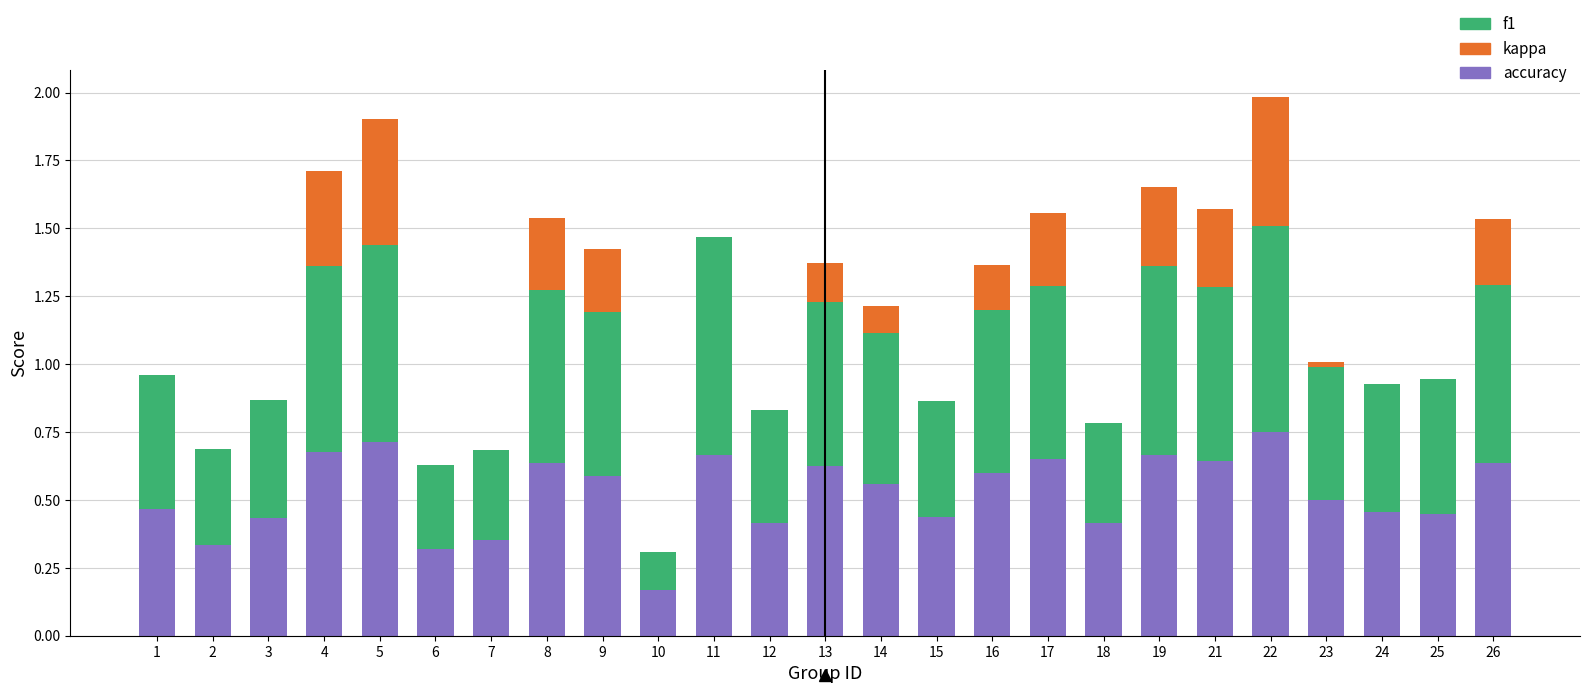

Where is accuracy nearest to the value 0?

10